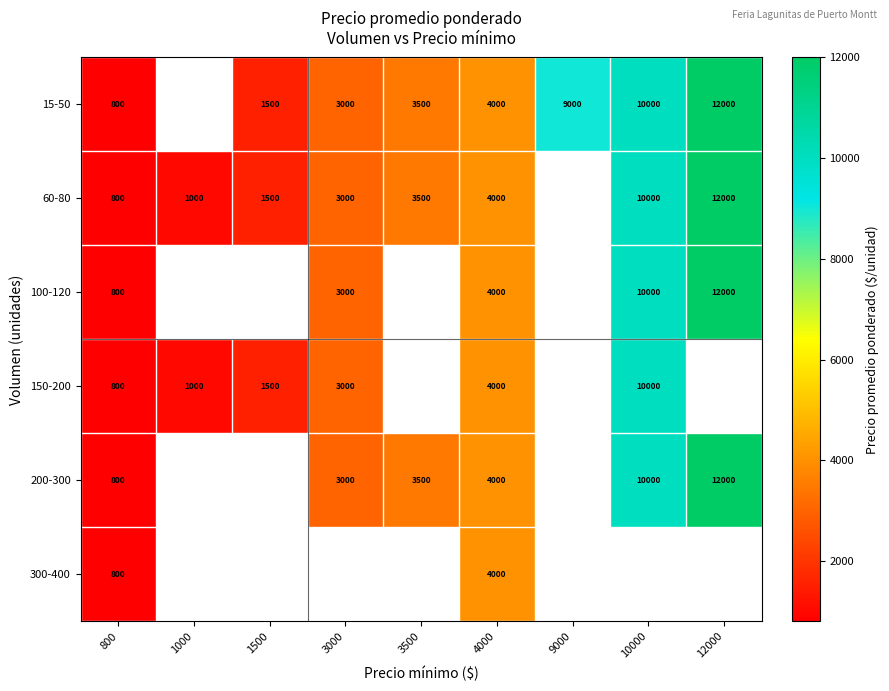

What is the greatest value displayed?

12000.0